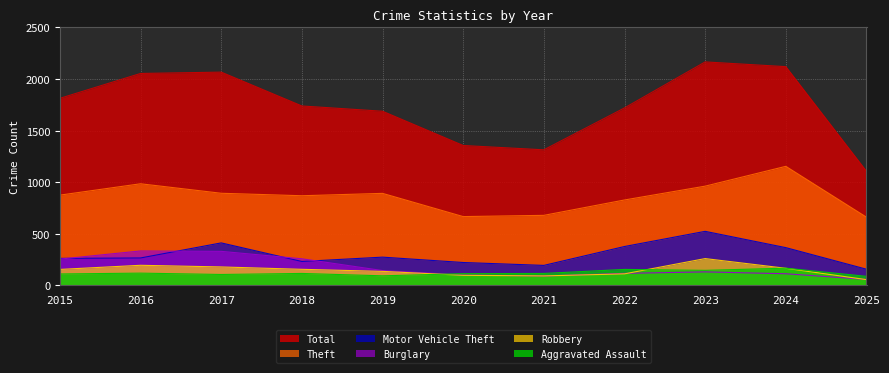

Which series changed the most between 2023 and 2025?

Total